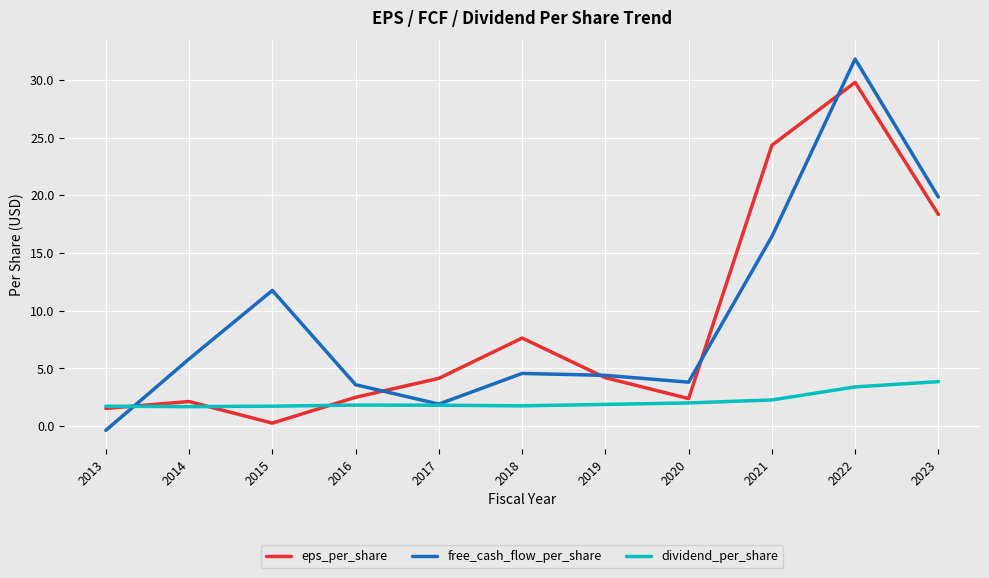

At which category does the chart reach its minimum across all series?

2013